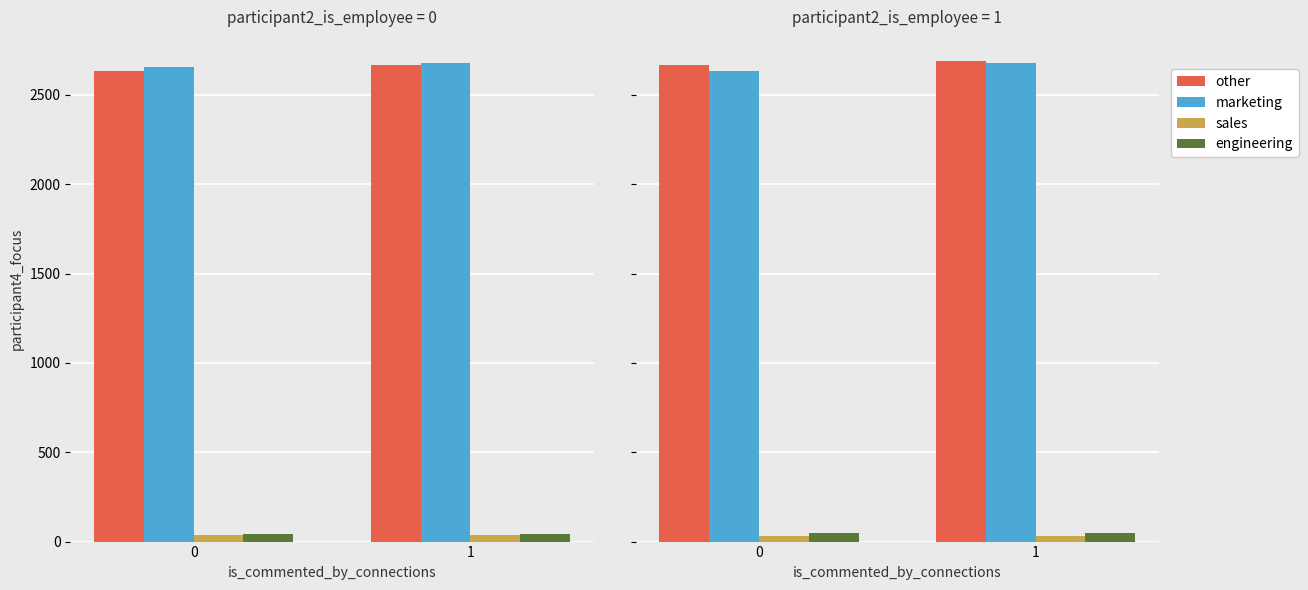

Read the sales value at 1.

33.5